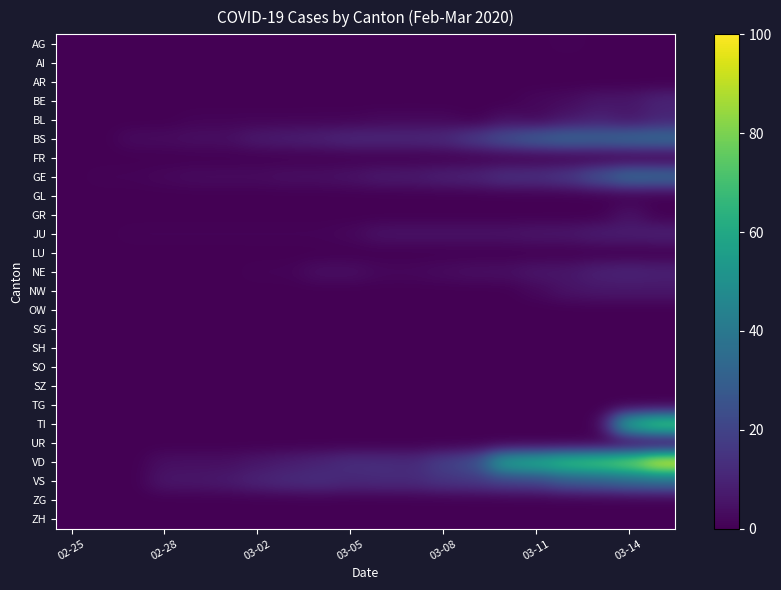

At which category is the sum across all series the highest?

19